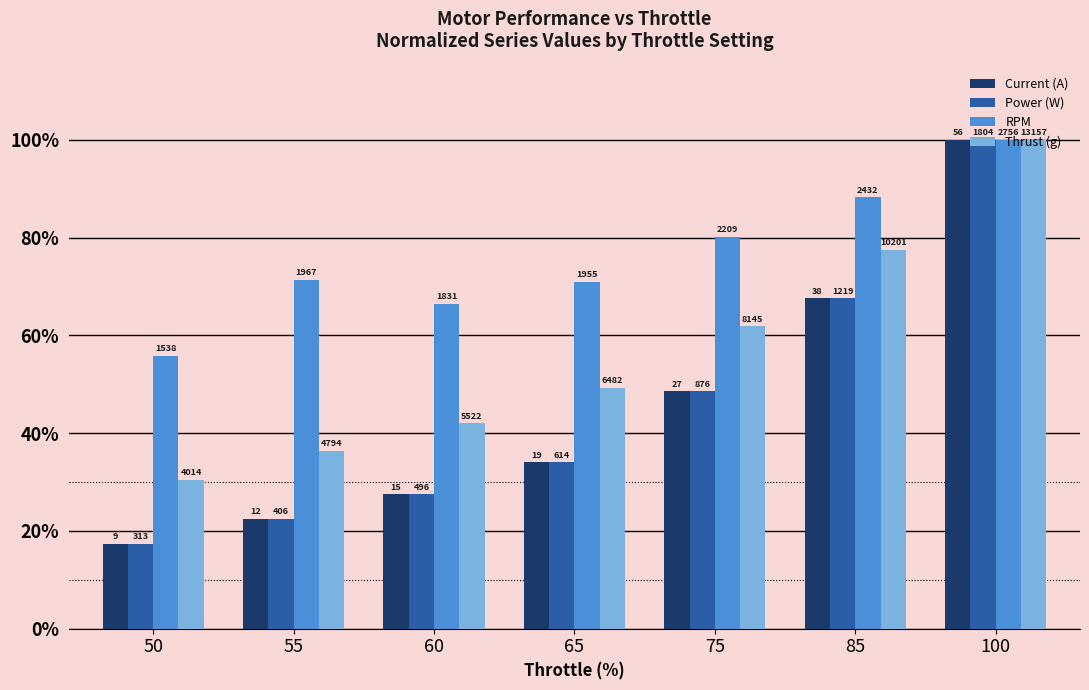

Reading right to left, transcribe all the data shown in this chart.

Current (A): 100.0	67.6	48.6	34.0	27.5	22.5	17.4
Power (W): 100.0	67.6	48.6	34.0	27.5	22.5	17.4
RPM: 100.0	88.2	80.2	70.9	66.4	71.4	55.8
Thrust (g): 100.0	77.5	61.9	49.3	42.0	36.4	30.5